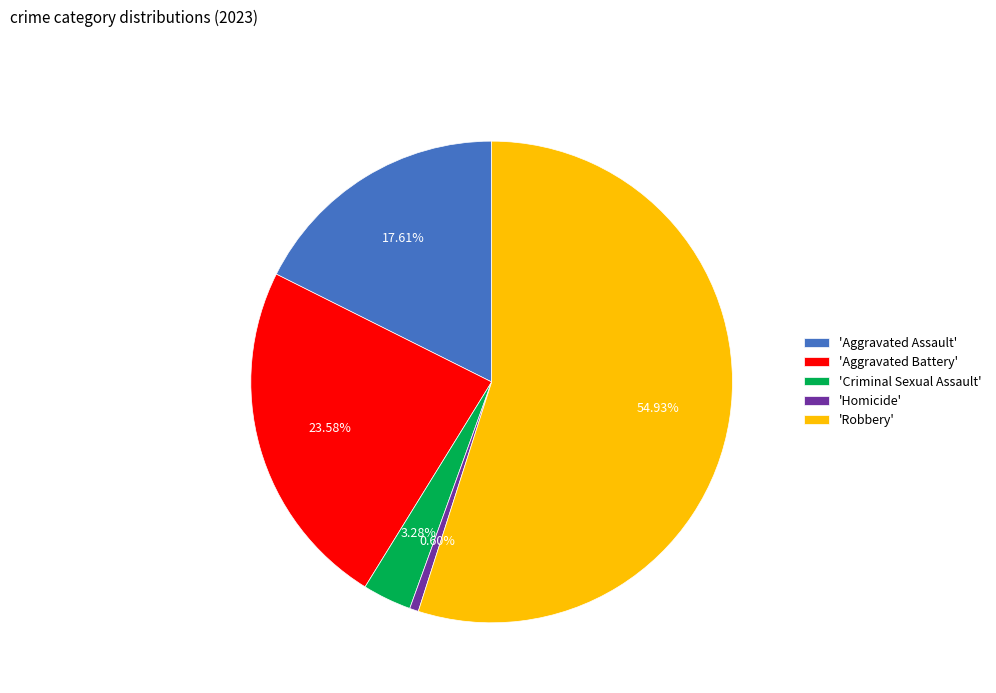

Approximately how many times larger is the value at 'Aggravated Assault' compared to 'Robbery'?

0.3